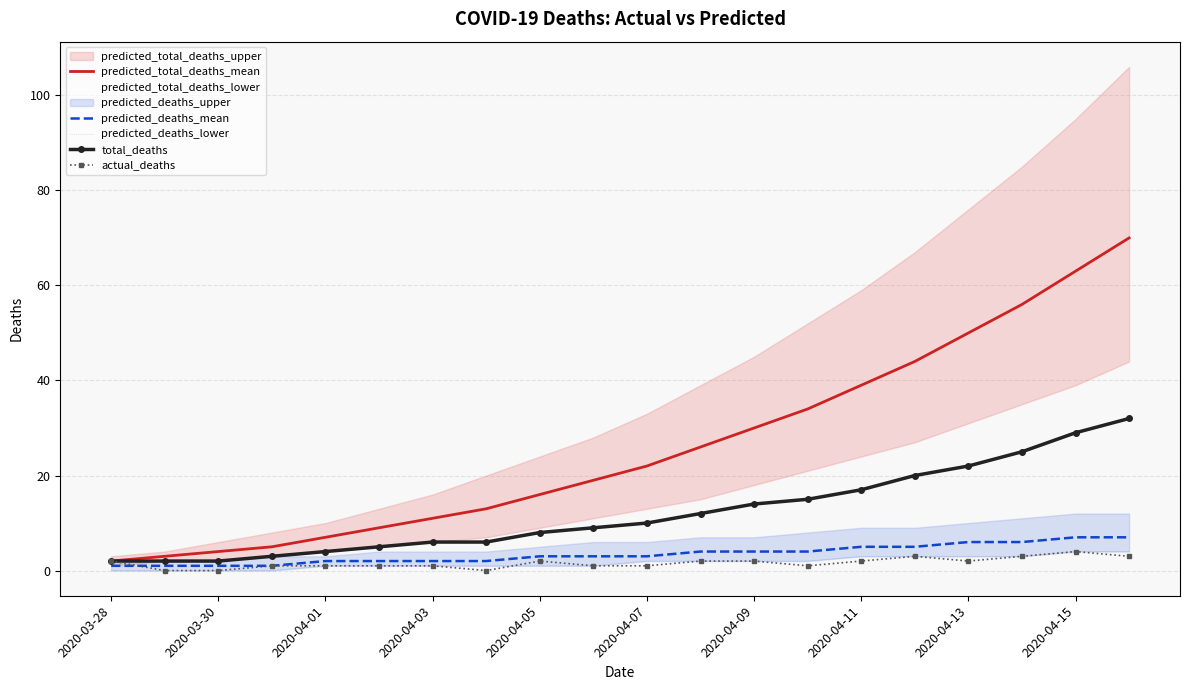

True or false: predicted_total_deaths_mean and predicted_deaths_lower cross at least once.

False